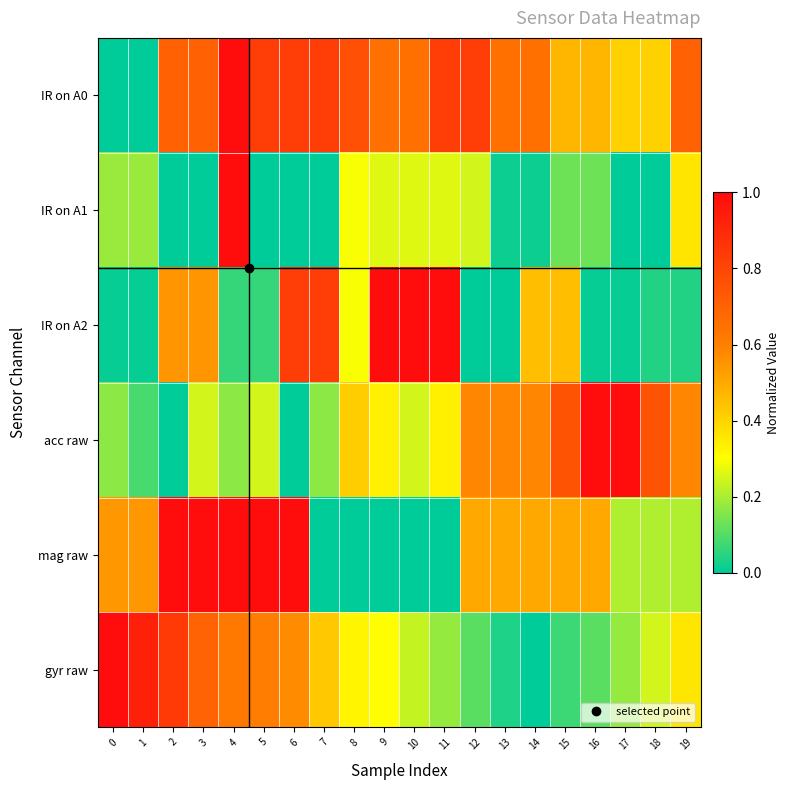

At which category does the chart reach its peak across all series?

4